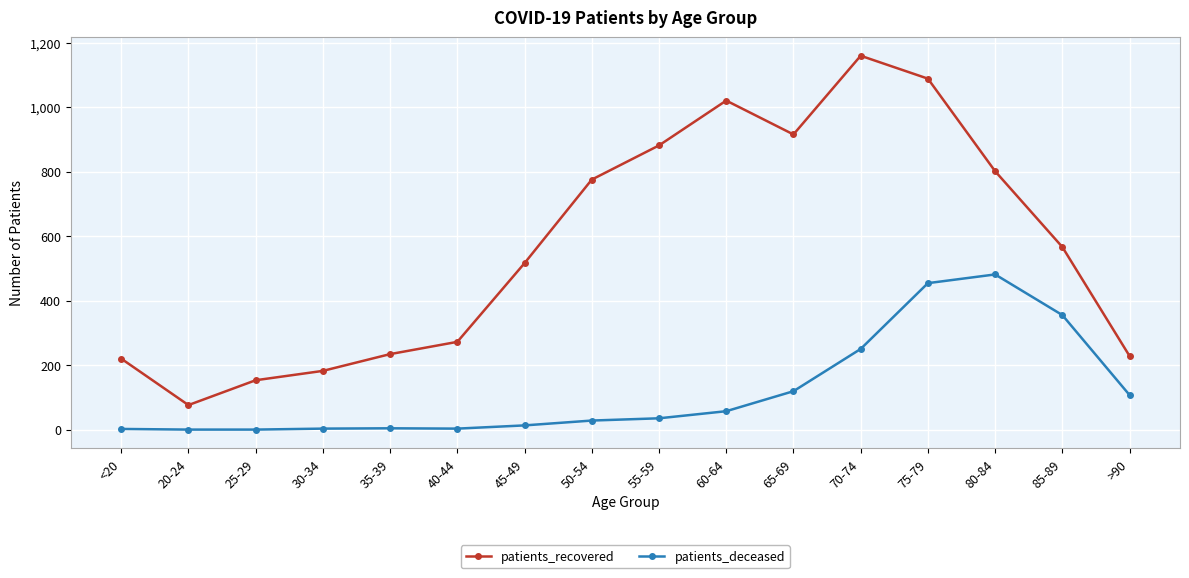

Which series has the largest range (max minus min)?

patients_recovered